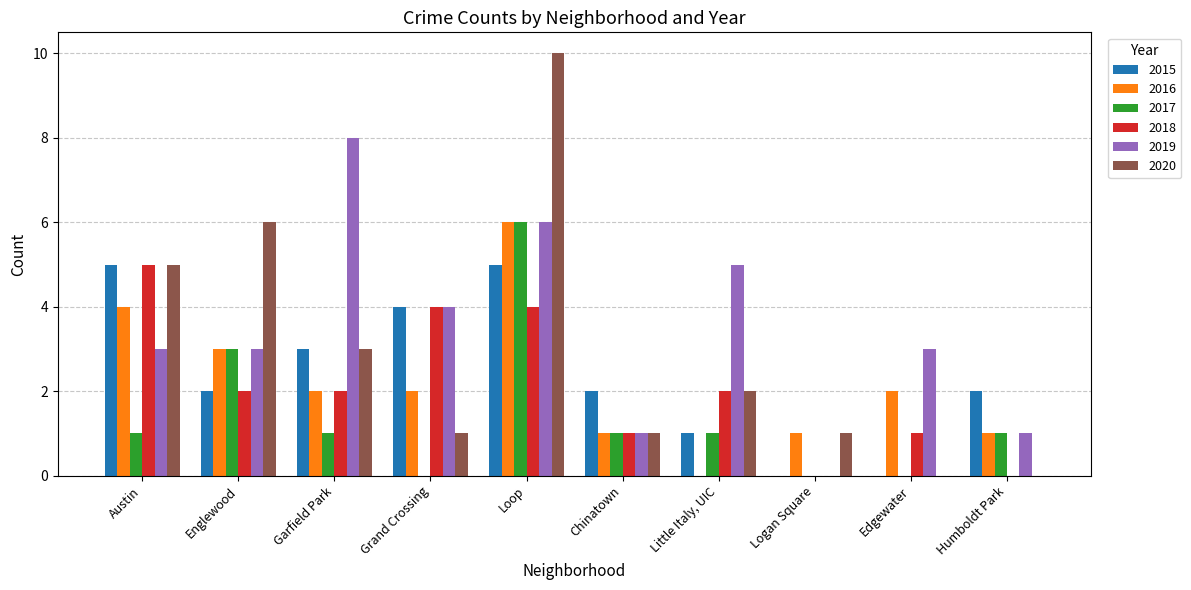

What are all the series names shown in the legend?

2015, 2016, 2017, 2018, 2019, 2020